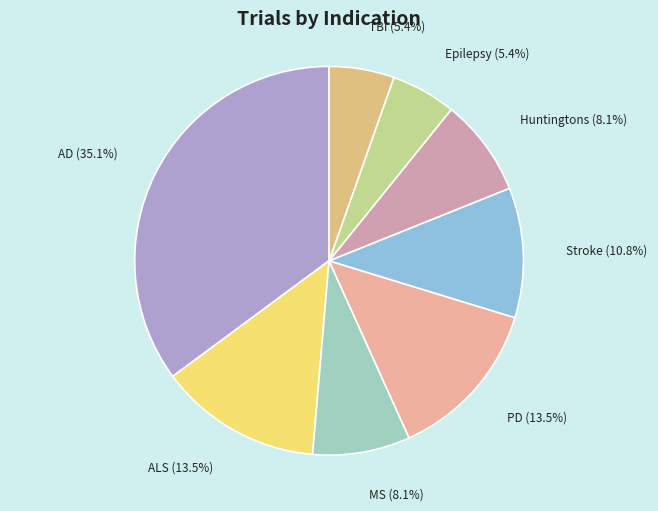

How much of the chart is everything except AD?

64.9%